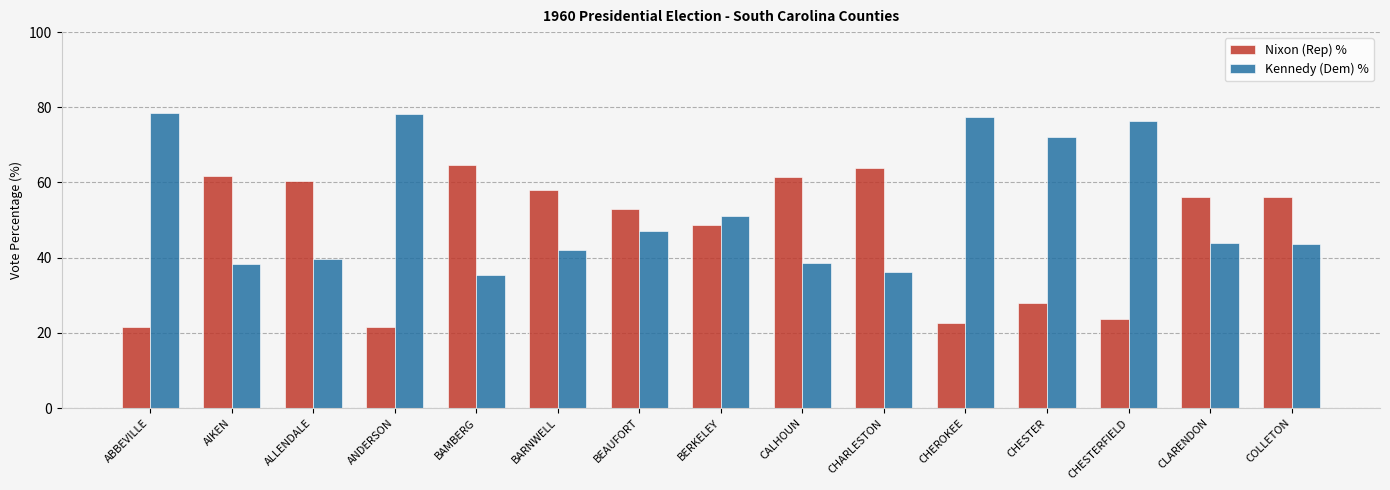

What are all the series names shown in the legend?

Nixon (Rep) %, Kennedy (Dem) %